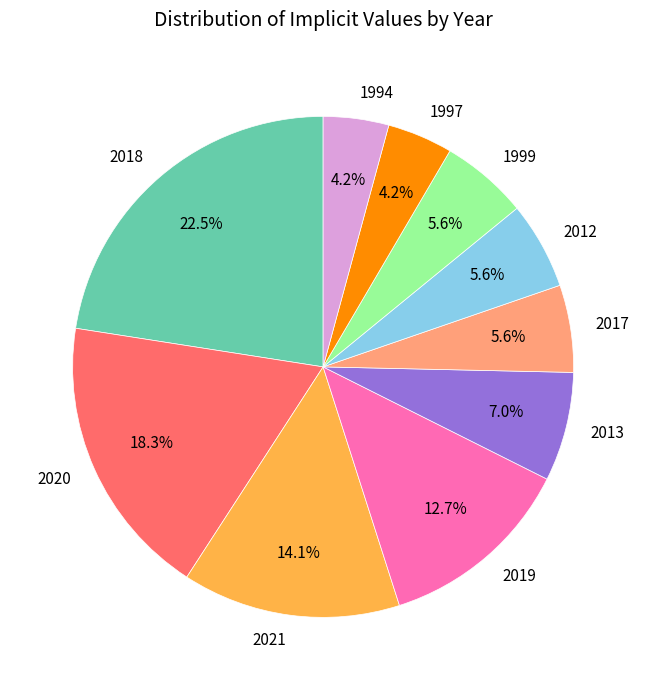

What is the ratio of the value at 2021 to the value at 1999?

2.5